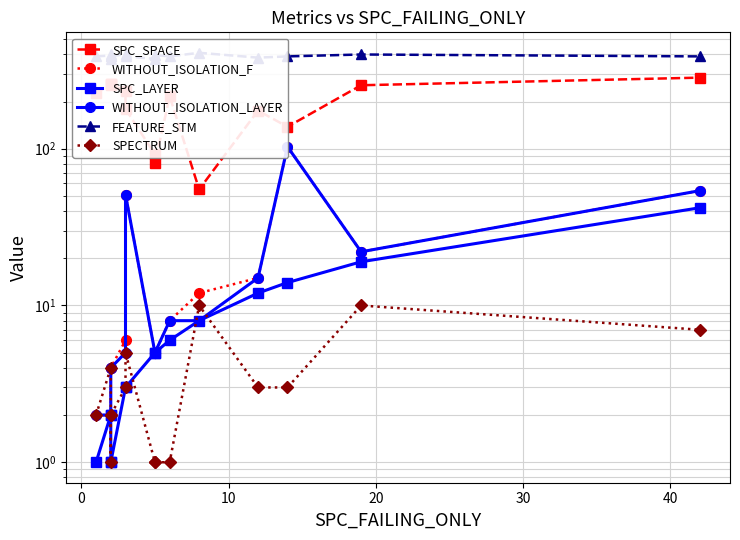

What is the minimum value shown in the chart?

1